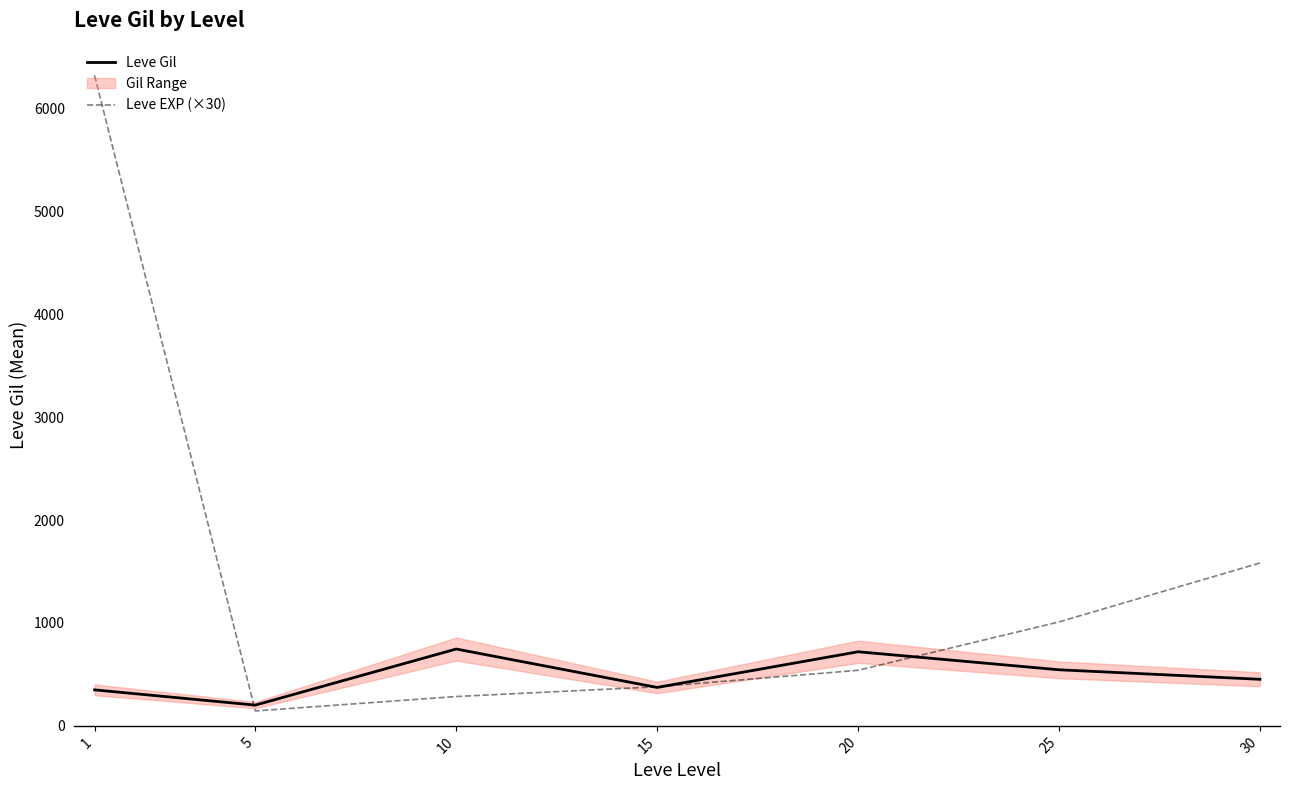

Rank the series by their average value, from highest to lowest.

Leve EXP (×30), Leve Gil